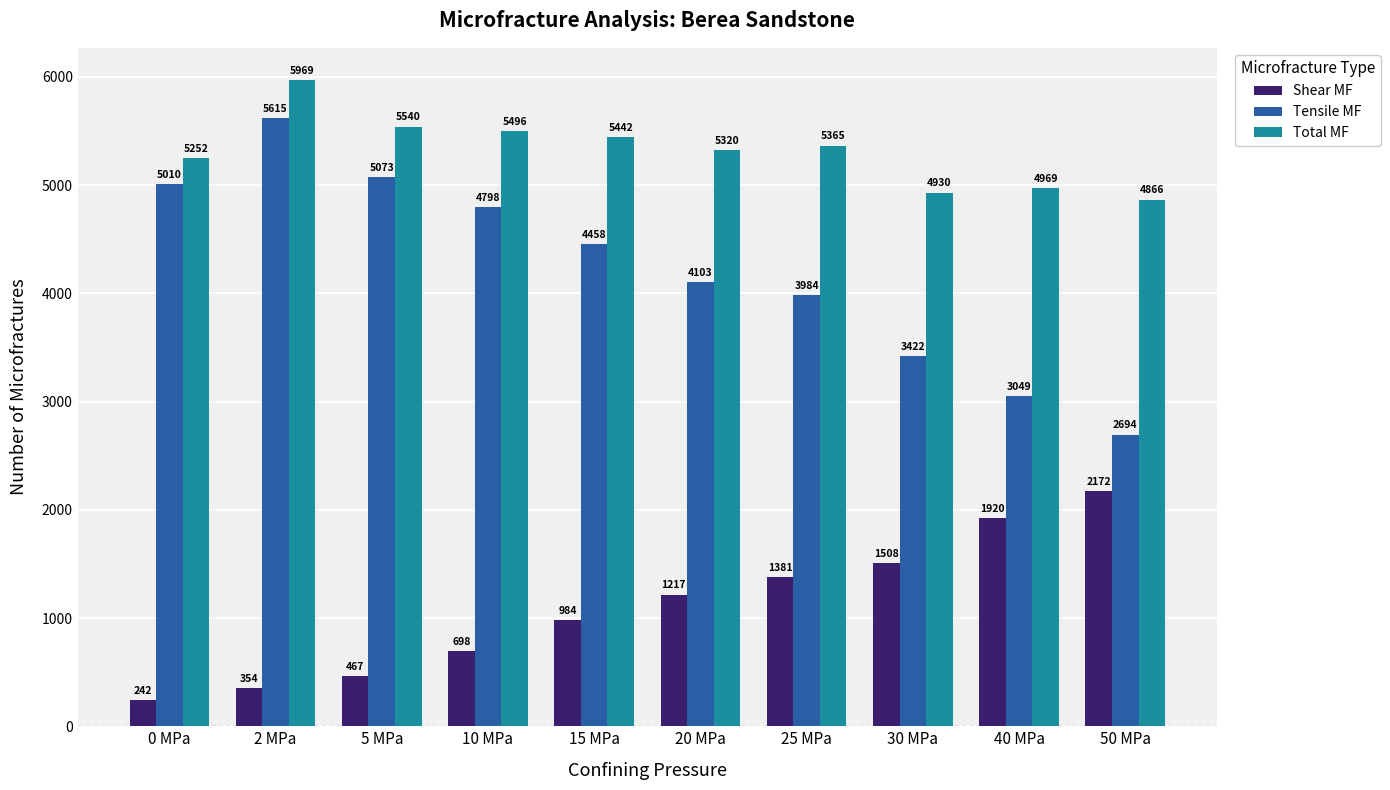

At how many categories does at least one series exceed 1296?

10